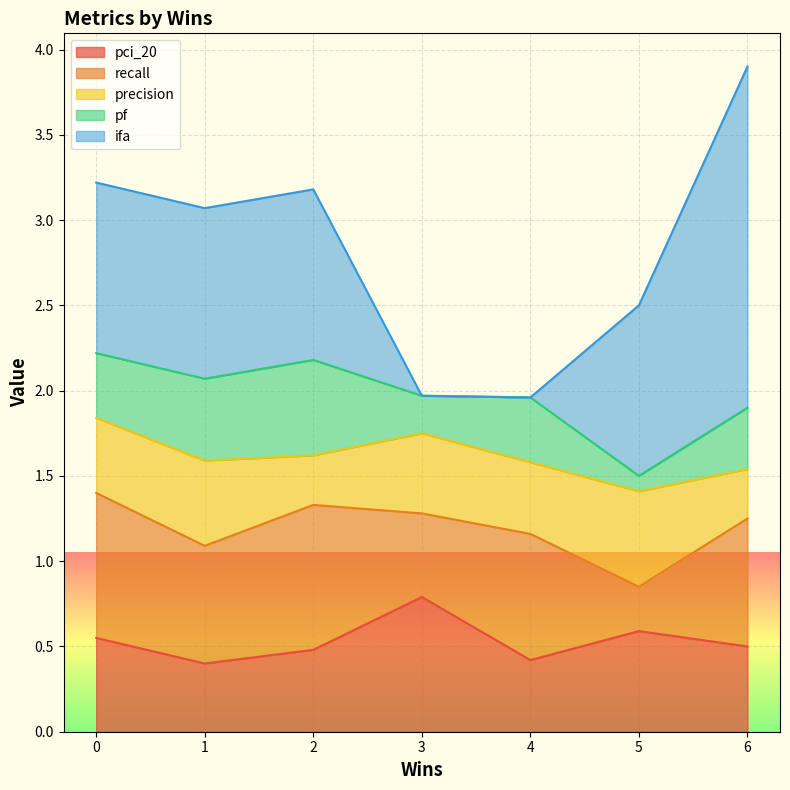

What is the minimum value for pci_20?

0.4